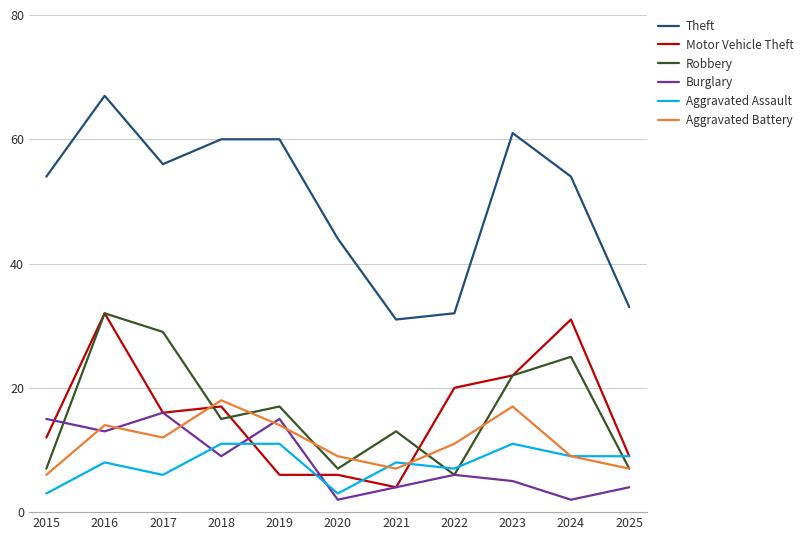

Which series has the widest spread of values?

Theft